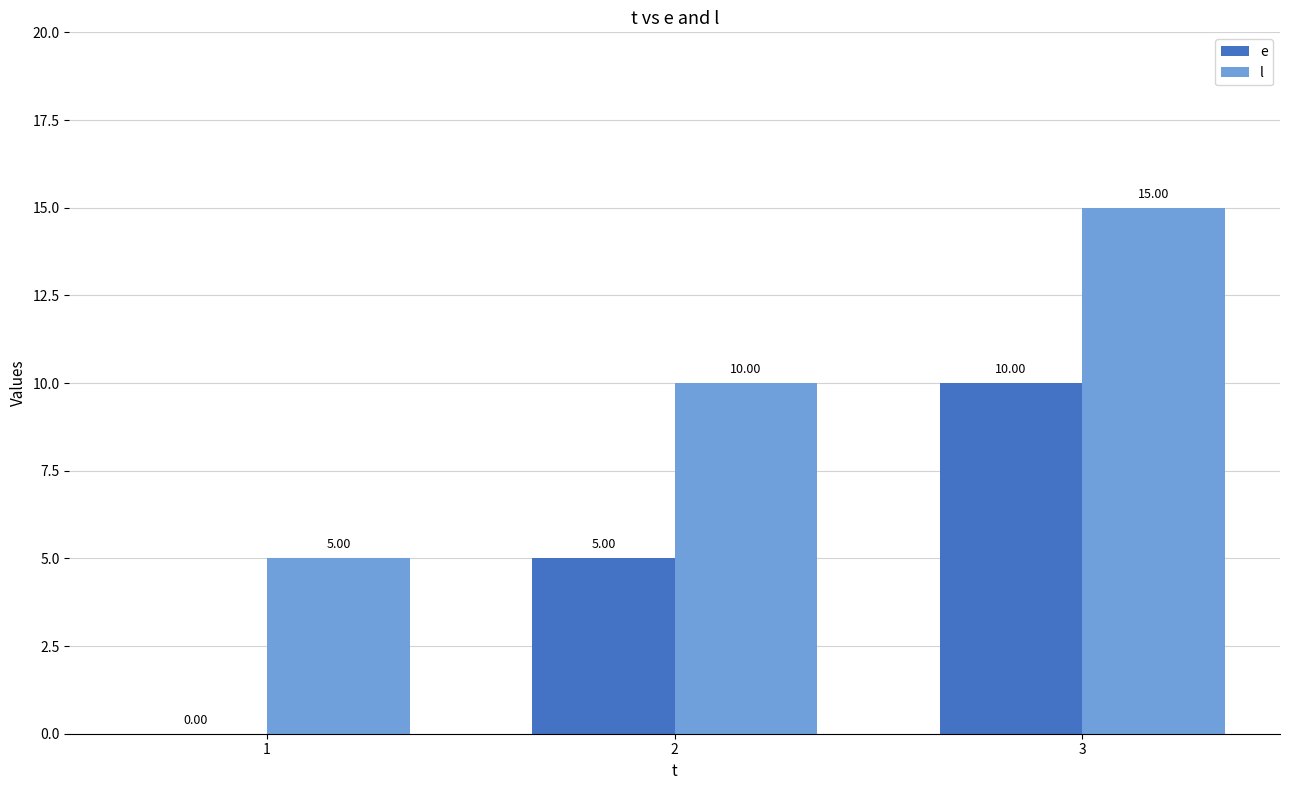

At which category does the chart reach its peak across all series?

3